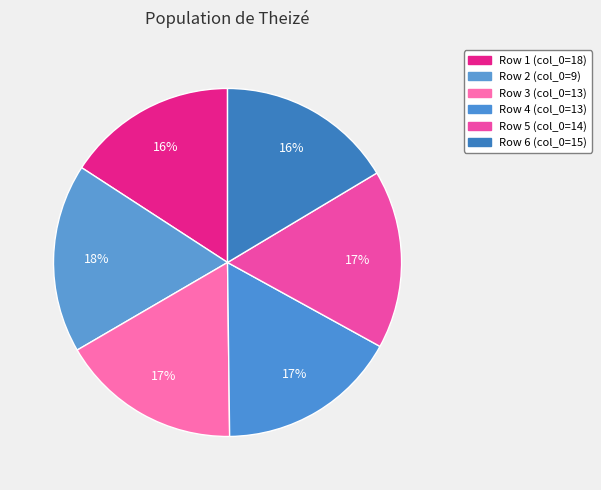

How many slices are in this pie chart?

6